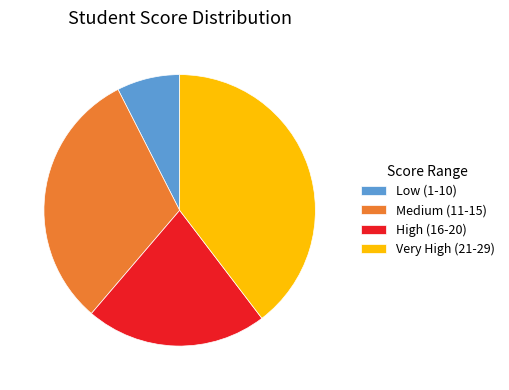

Combined, do Low (1-10) and Very High (21-29) account for over 50%?

No